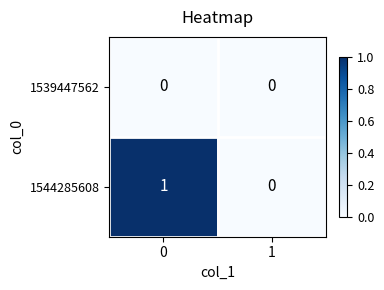

Reading left to right, extract all data points from this chart.

1539447562: 0=0	1=0
1544285608: 0=1	1=0